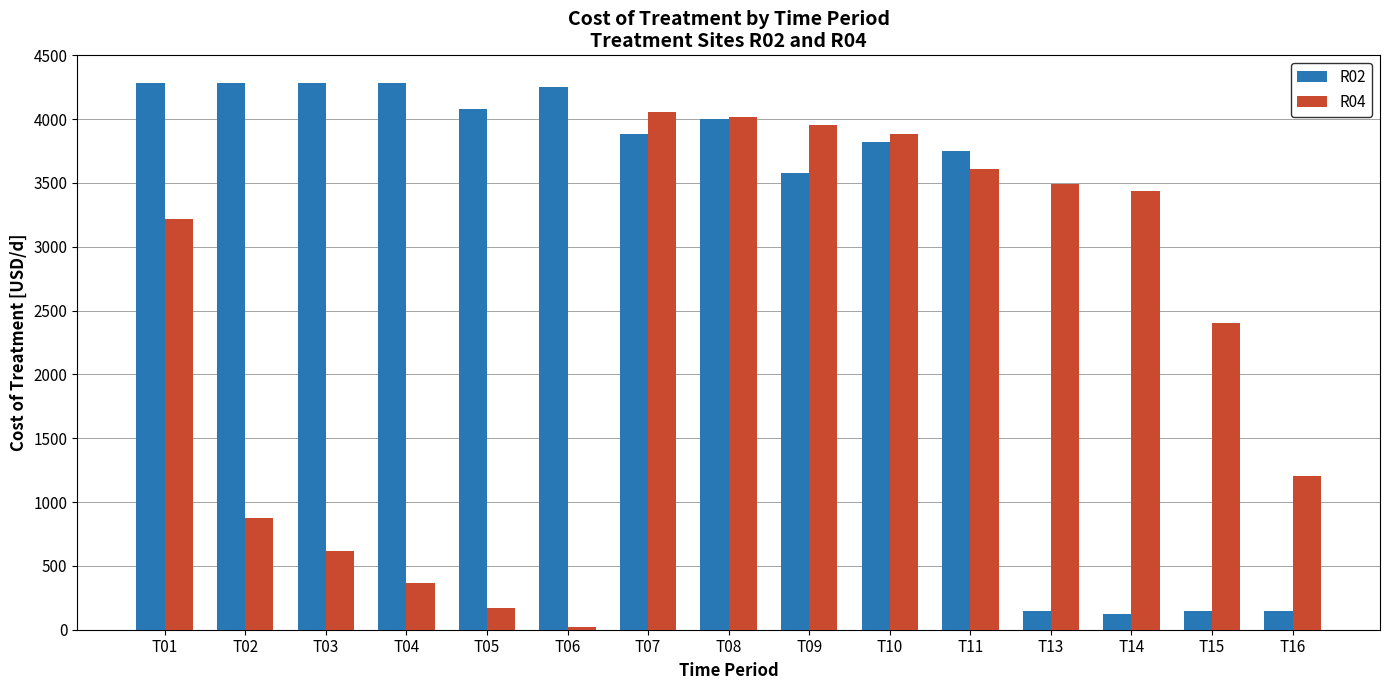

What is the difference between the second highest and minimum values in the R02 series?

4158.8